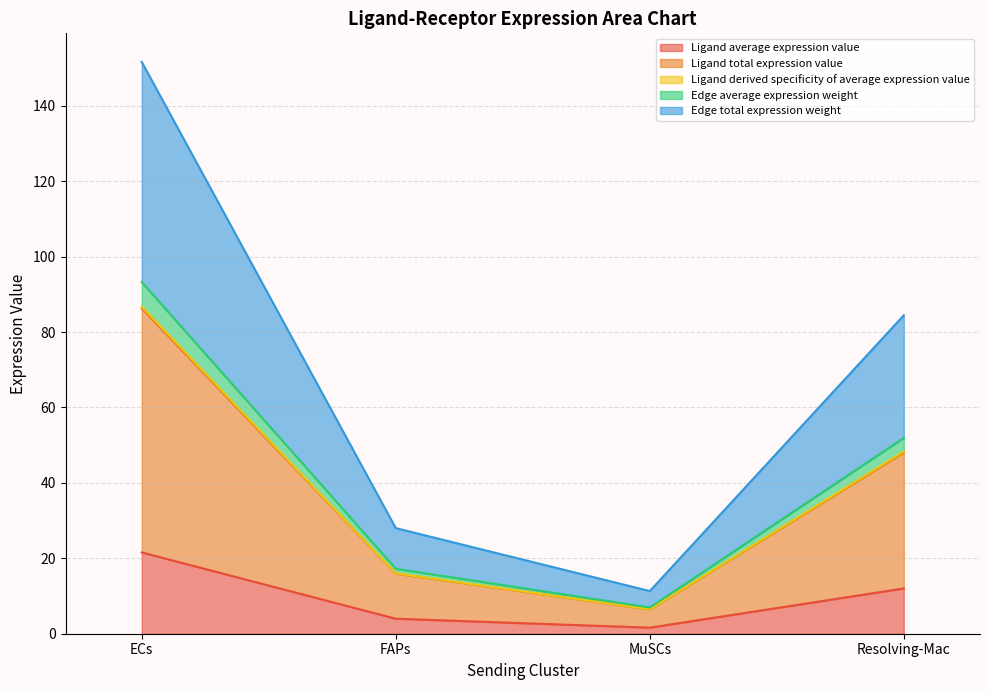

At which category is the sum across all series the highest?

ECs